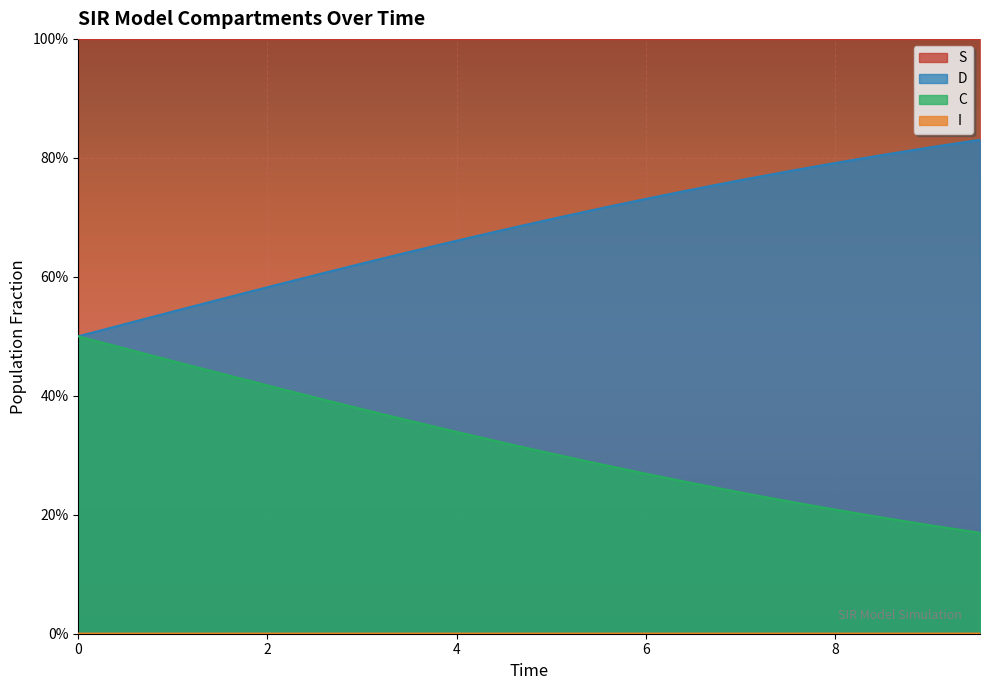

How many series are shown in this chart?

4